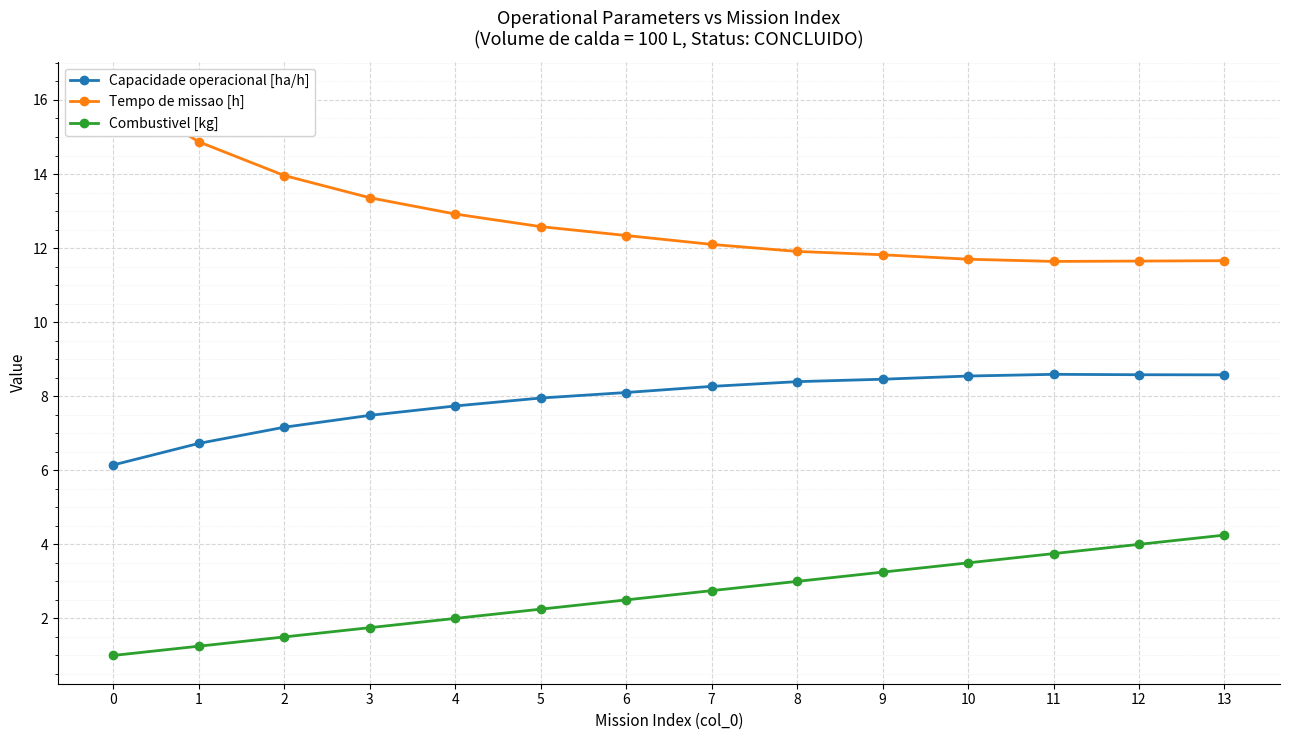

Rank the series at 12 from lowest to highest value.

Combustivel [kg], Capacidade operacional [ha/h], Tempo de missao [h]